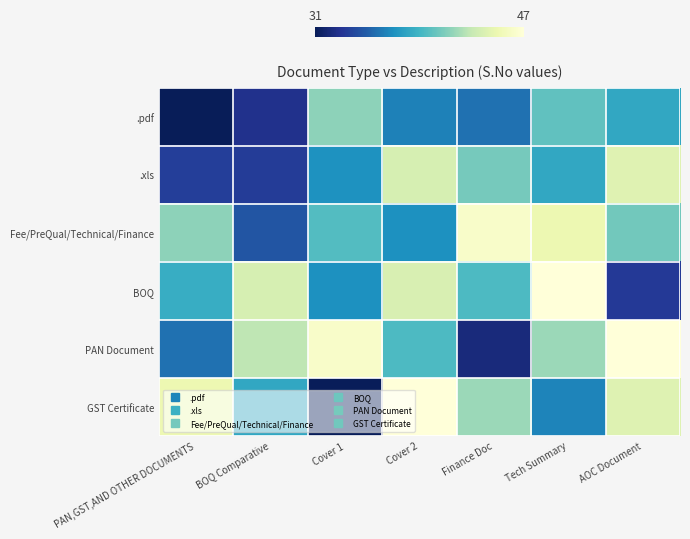

What is the difference between the highest and lowest values at Cover 1?

15.1